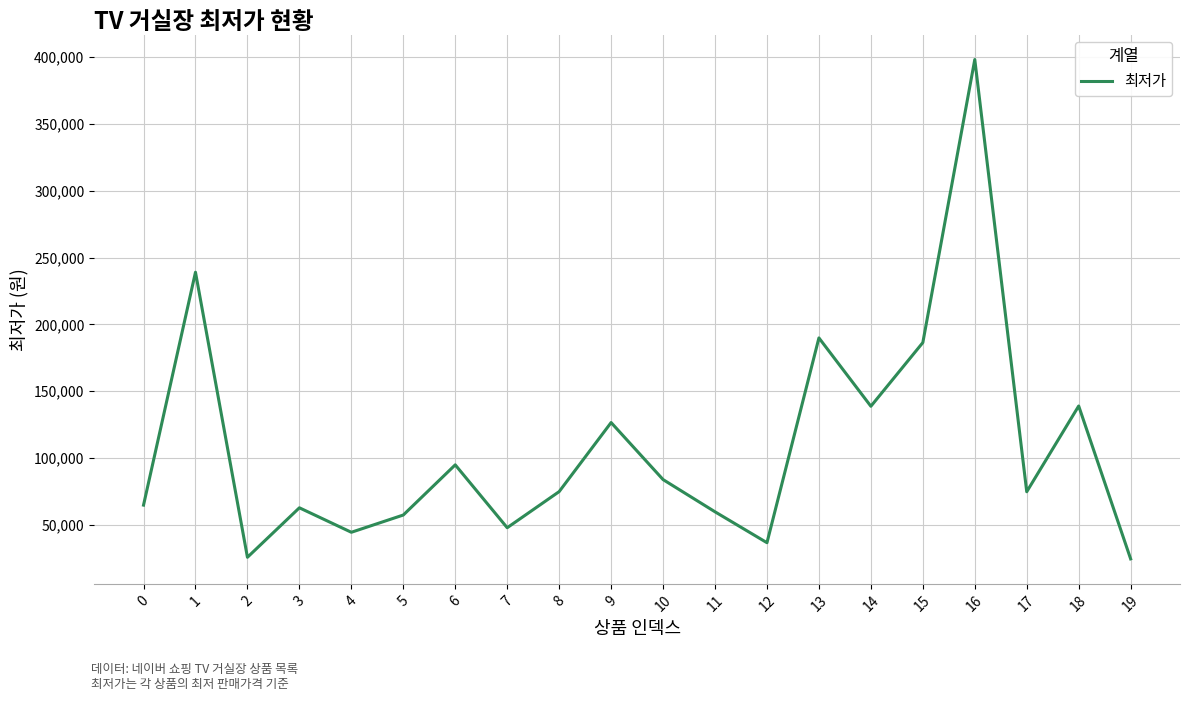

Is this an area chart (filled region under the line)?

No